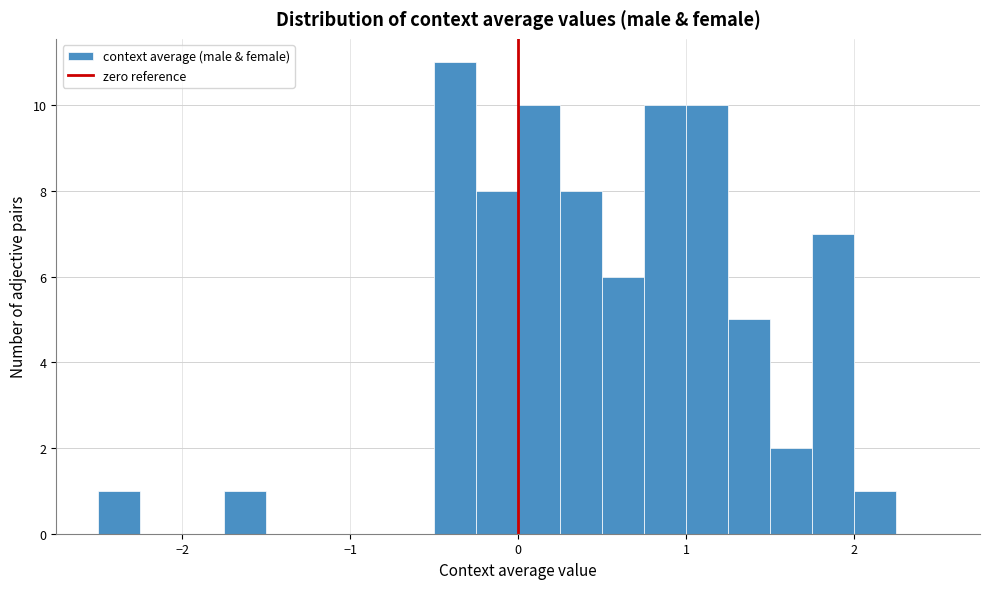

Around what value on the x-axis is the tallest bar? Give the approximate position of its centre, as read against the axis.

-0.4